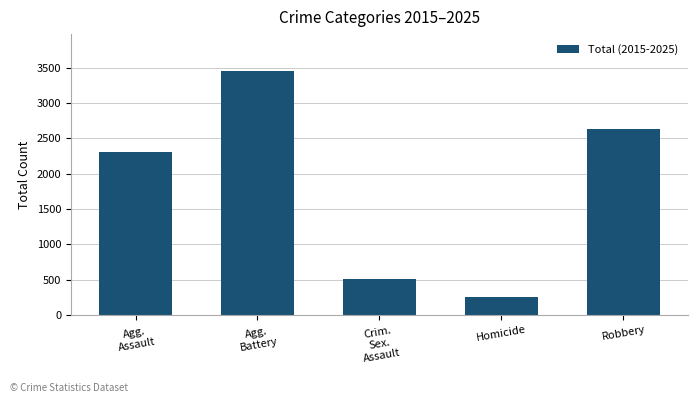

Which category has the lowest value across all series?

Homicide